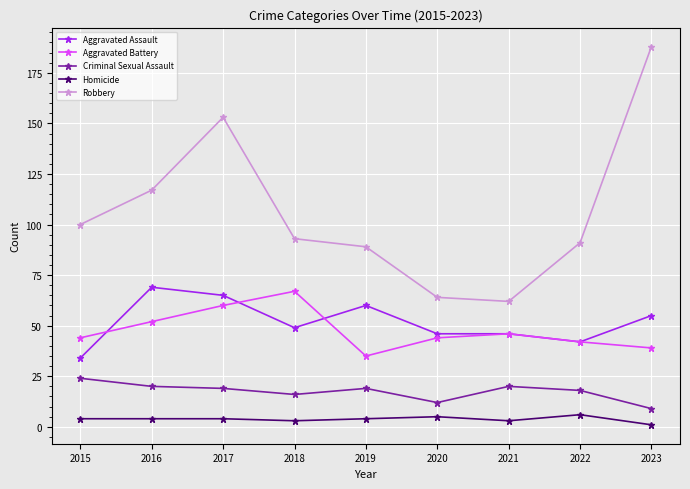

Does the chart display data point markers on the line(s)?

Yes